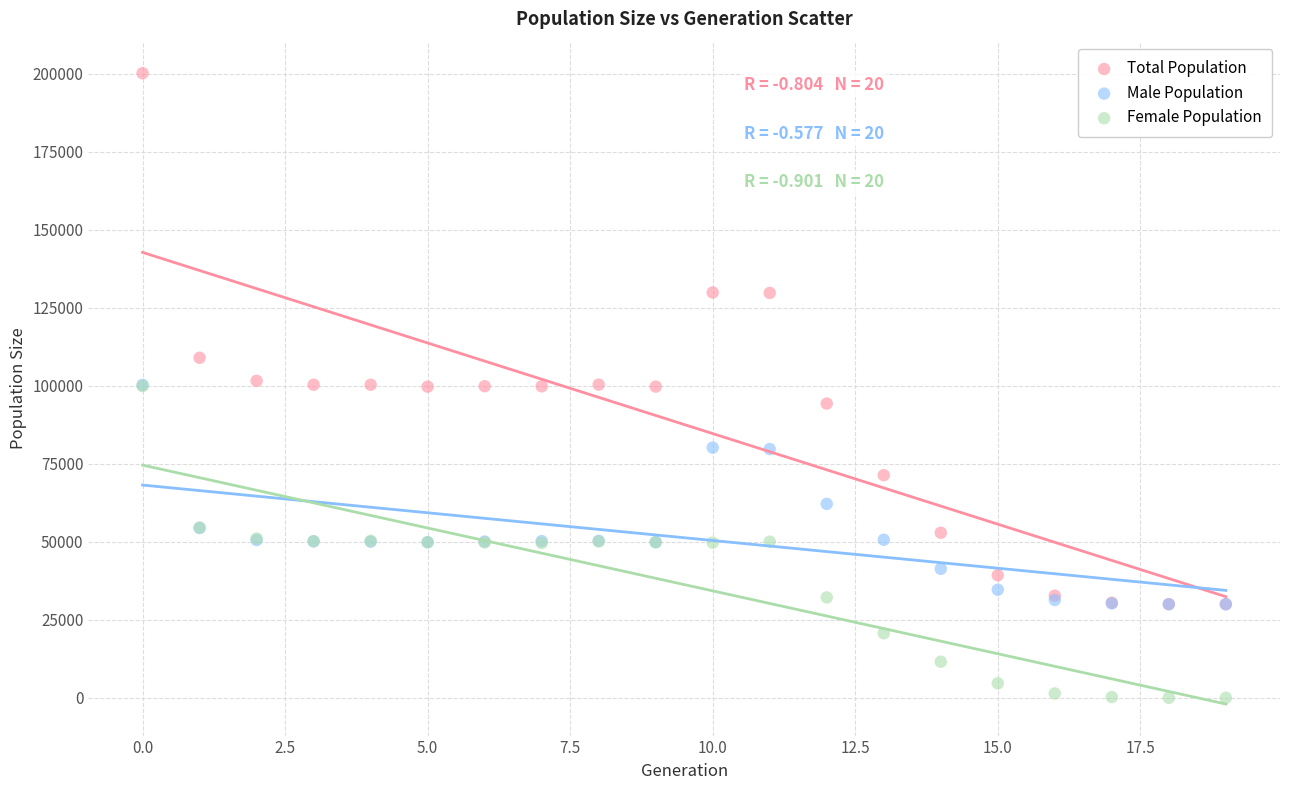

In the Total Population series, what Y value is closest to 115112?

108997